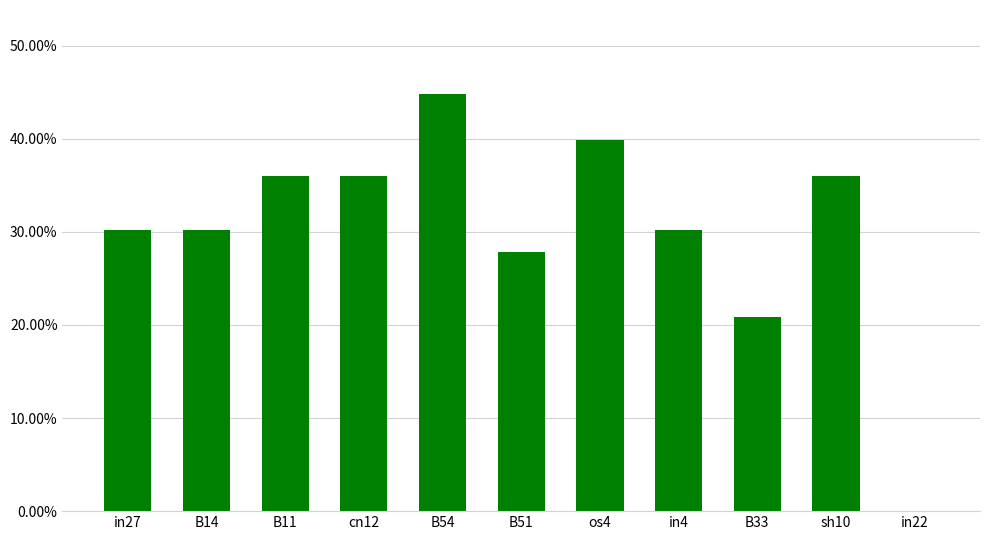

Are the bars horizontal?

No